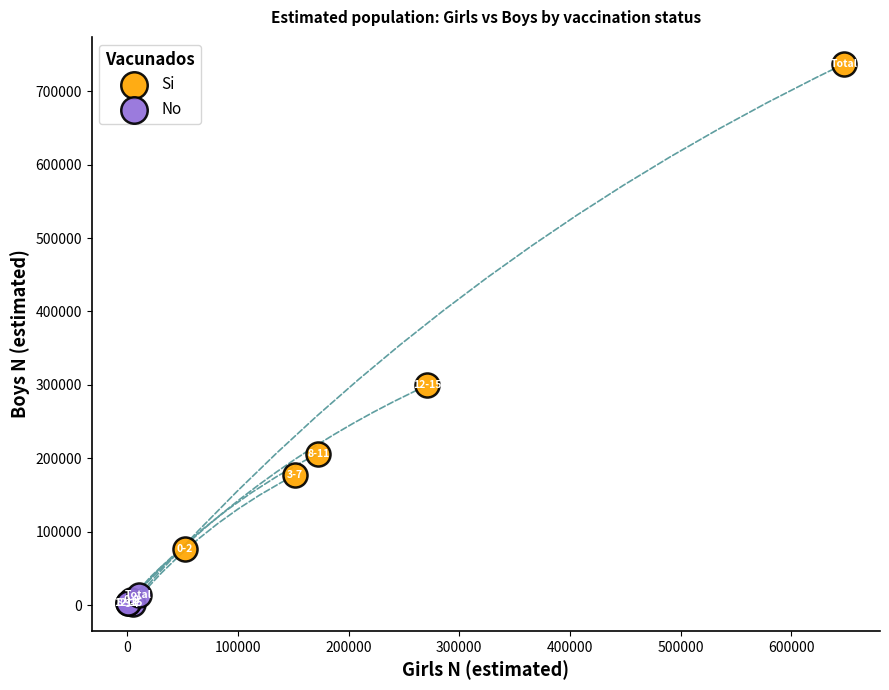

What are all the series names shown in the legend?

Si, No